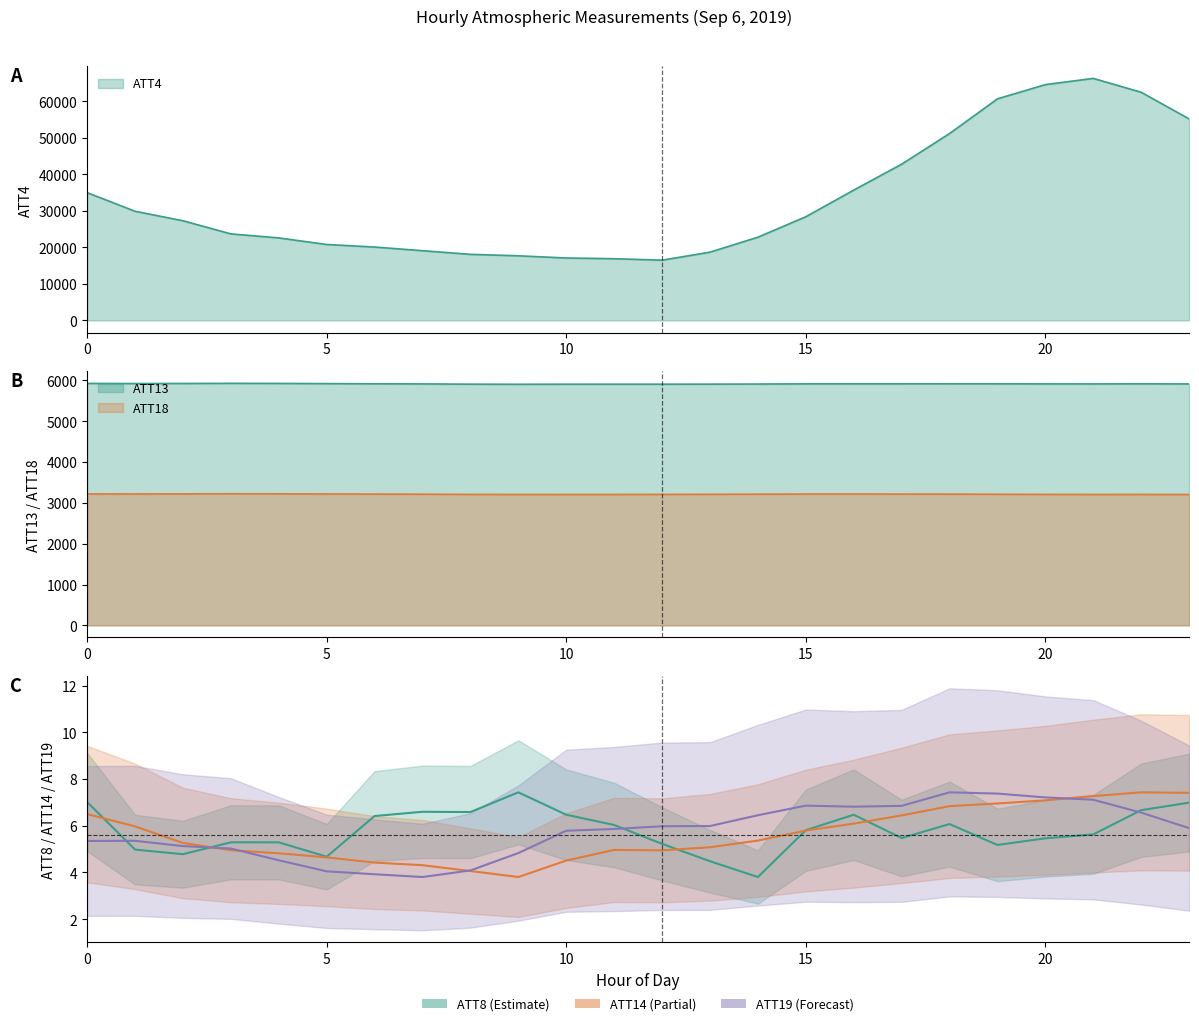

What is the value of the ATT14 point at the 15th from the left?

5.4